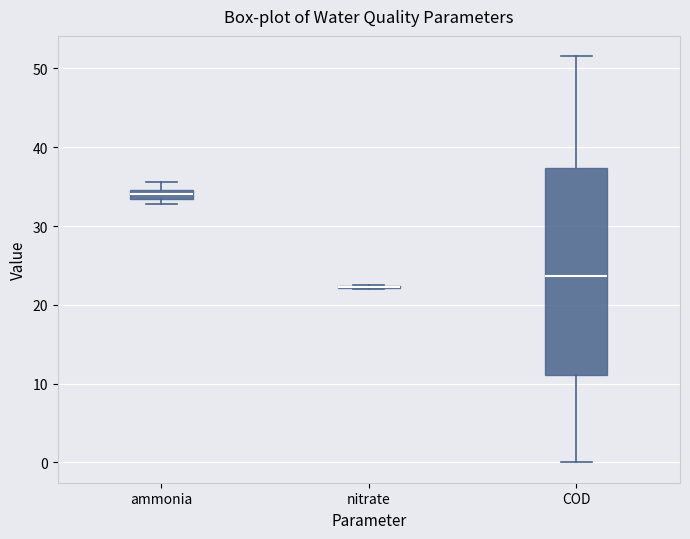

Comparing the boxes themselves (not the whiskers), which one is the tallest?

COD